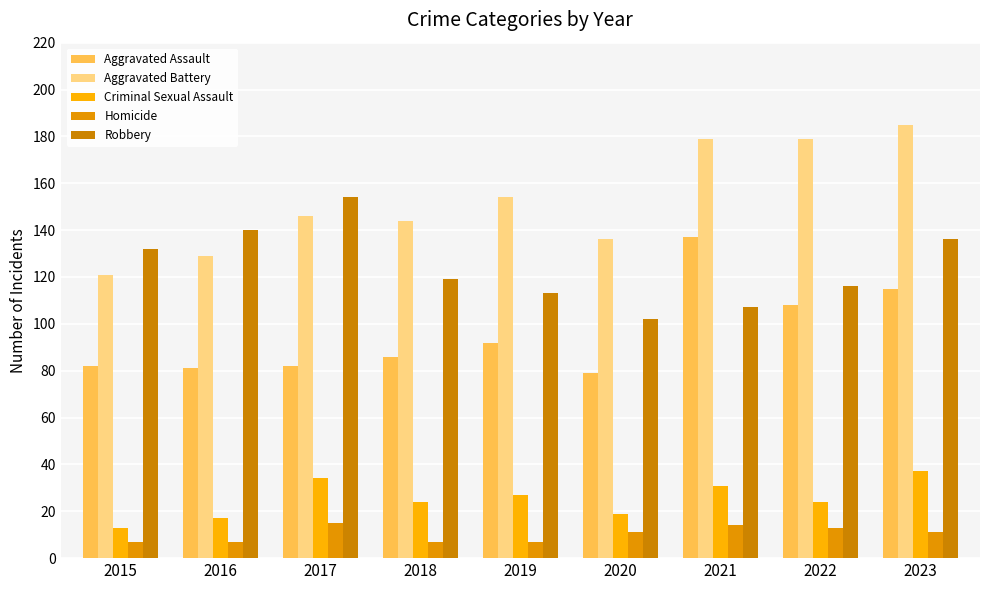

Is it true that Criminal Sexual Assault equals 13 at 2015?

True